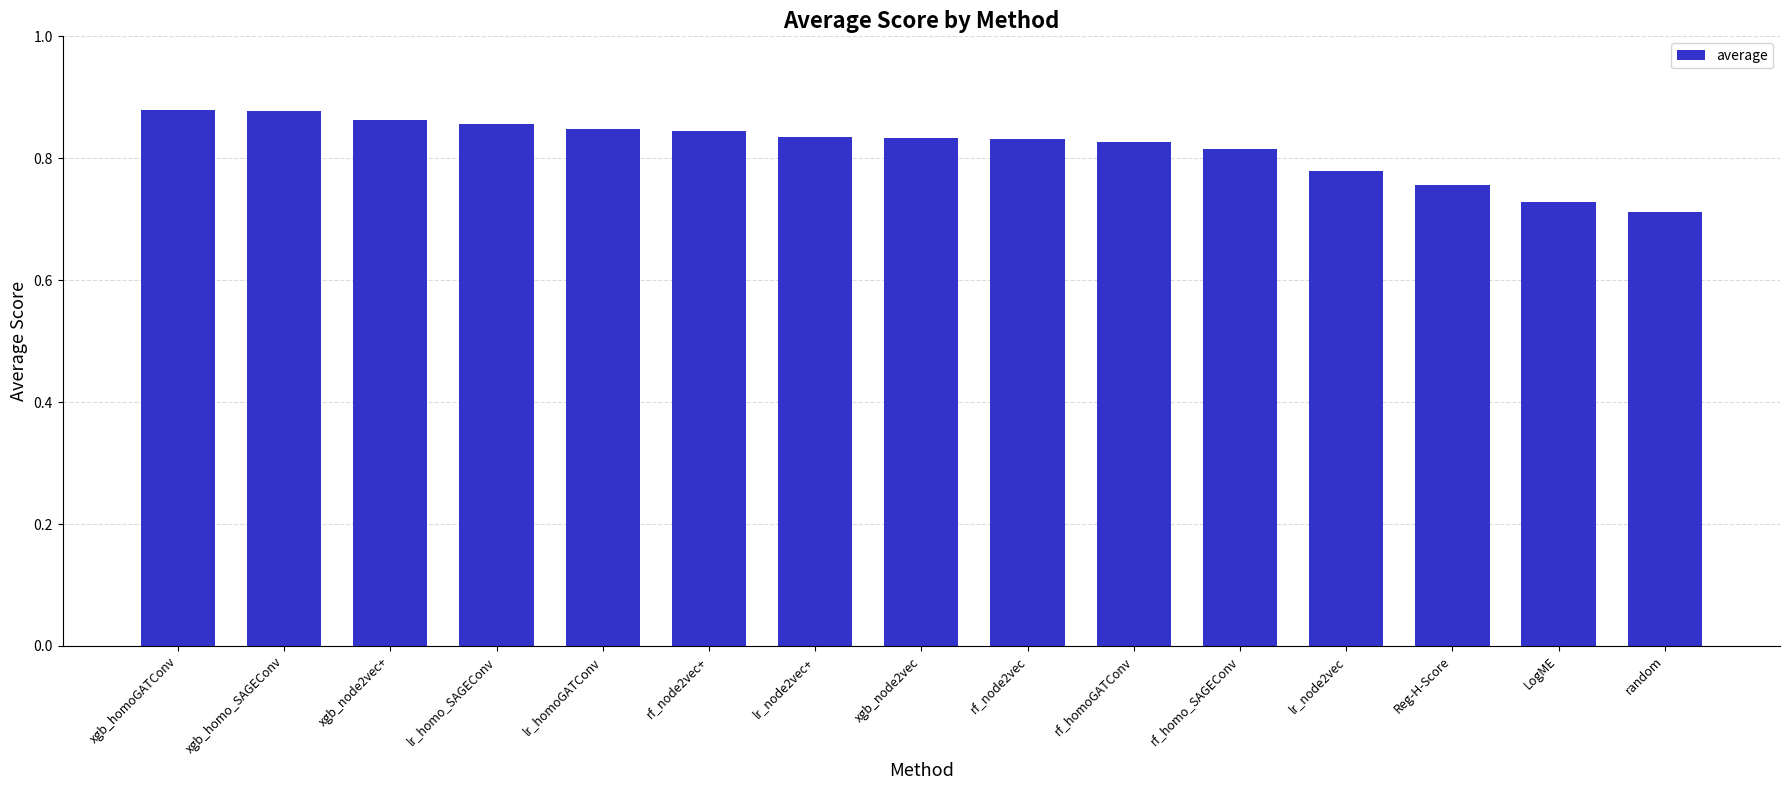

What is the label of the 2nd bar from the left?

xgb_homo_SAGEConv